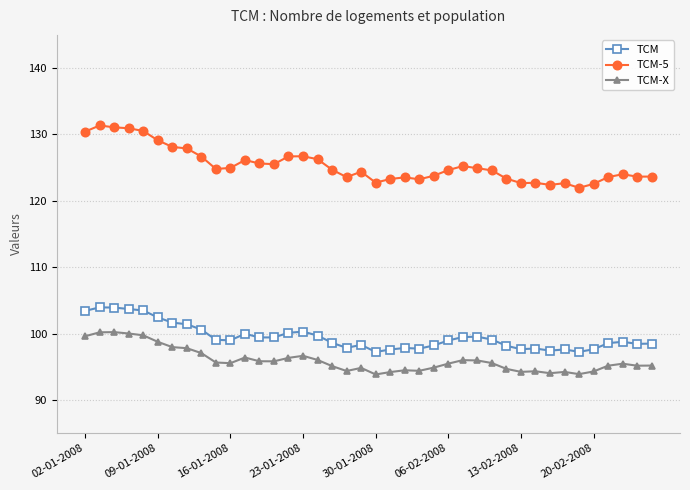

True or false: TCM and TCM-X cross at least once.

False